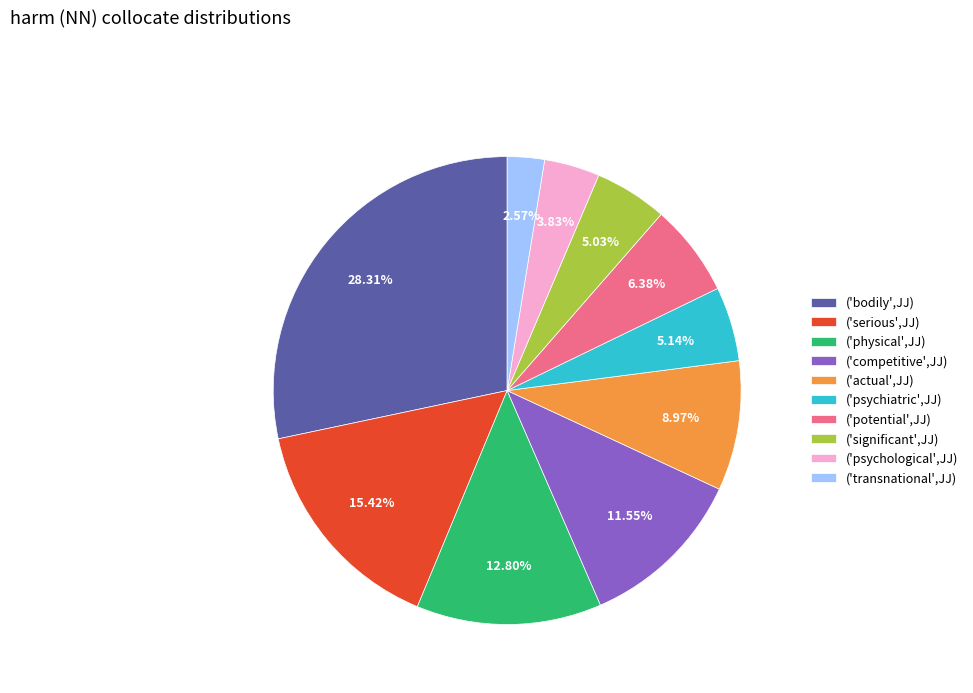

Is ('psychological',JJ) the majority of the pie?

No